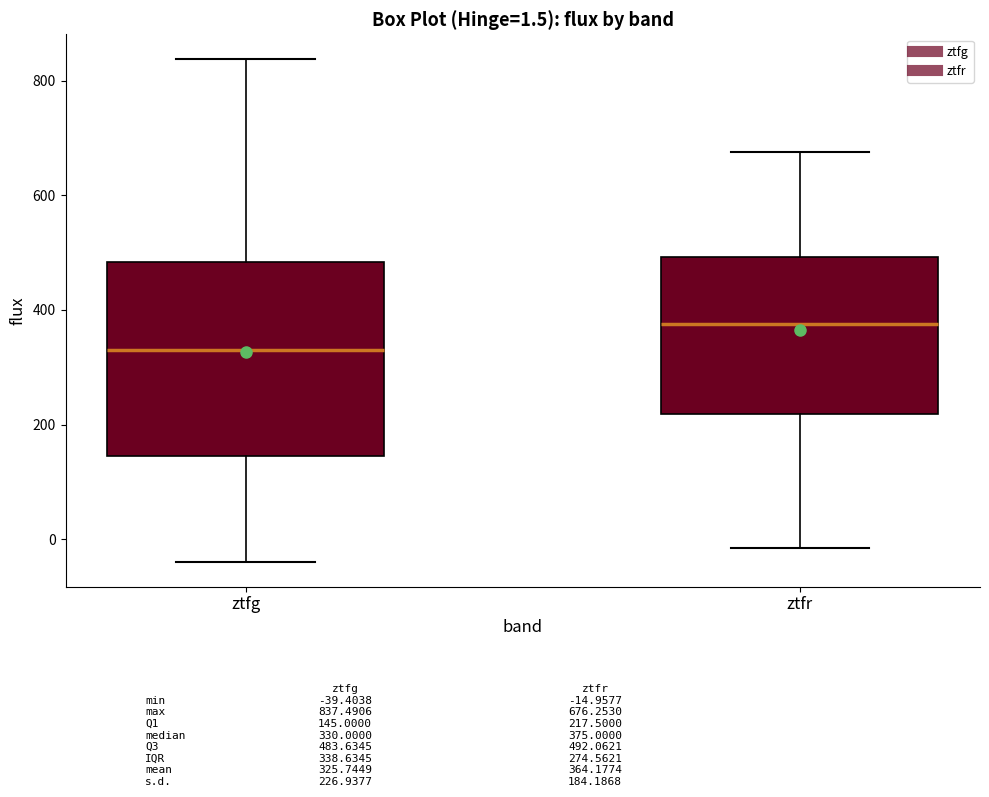

Comparing the boxes themselves (not the whiskers), which one is the tallest?

ztfg